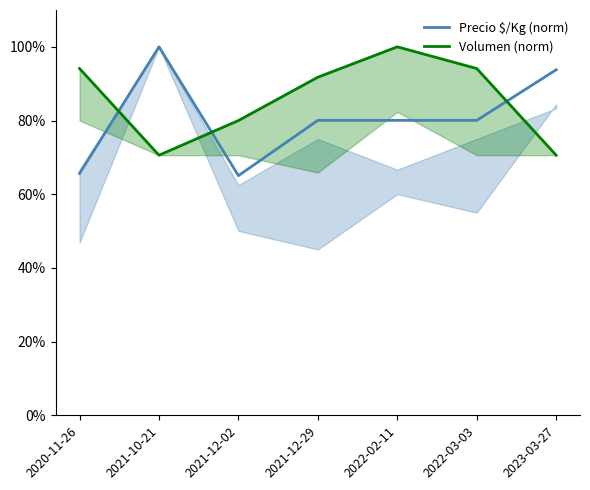

Which category has the lowest value across all series?

2021-12-02